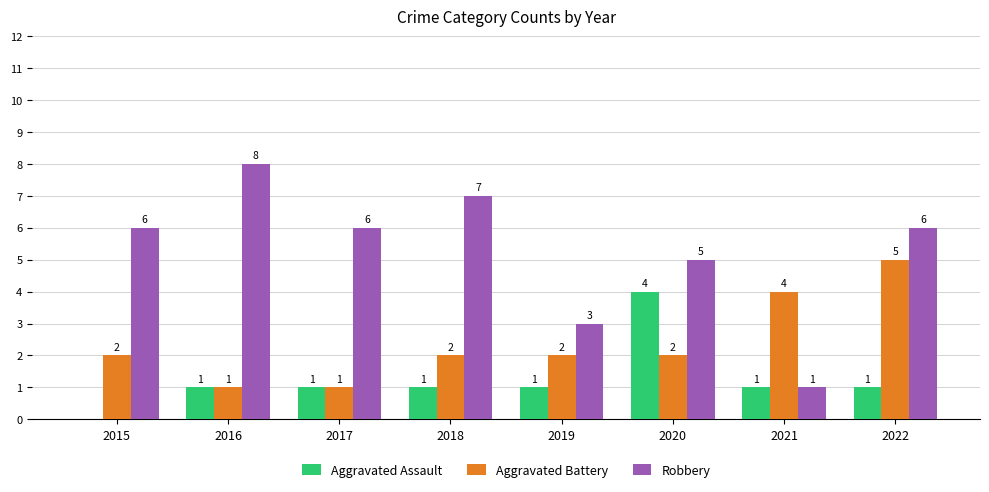

Is the value of Aggravated Assault at 2020 greater than the value of Robbery at 2021?

Yes